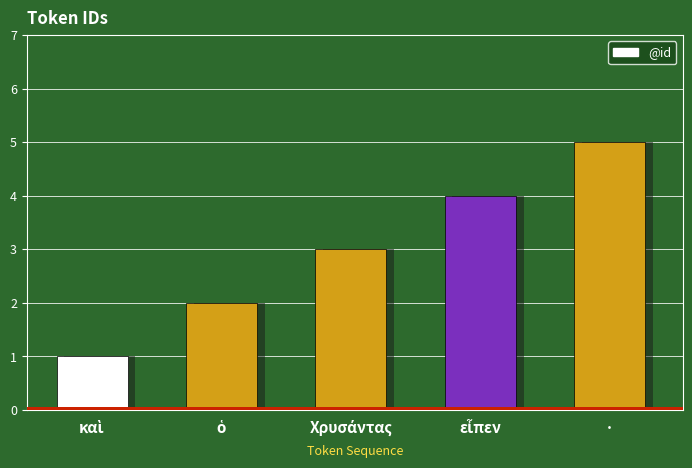

What is the change in value from ὁ to Χρυσάντας?

+1